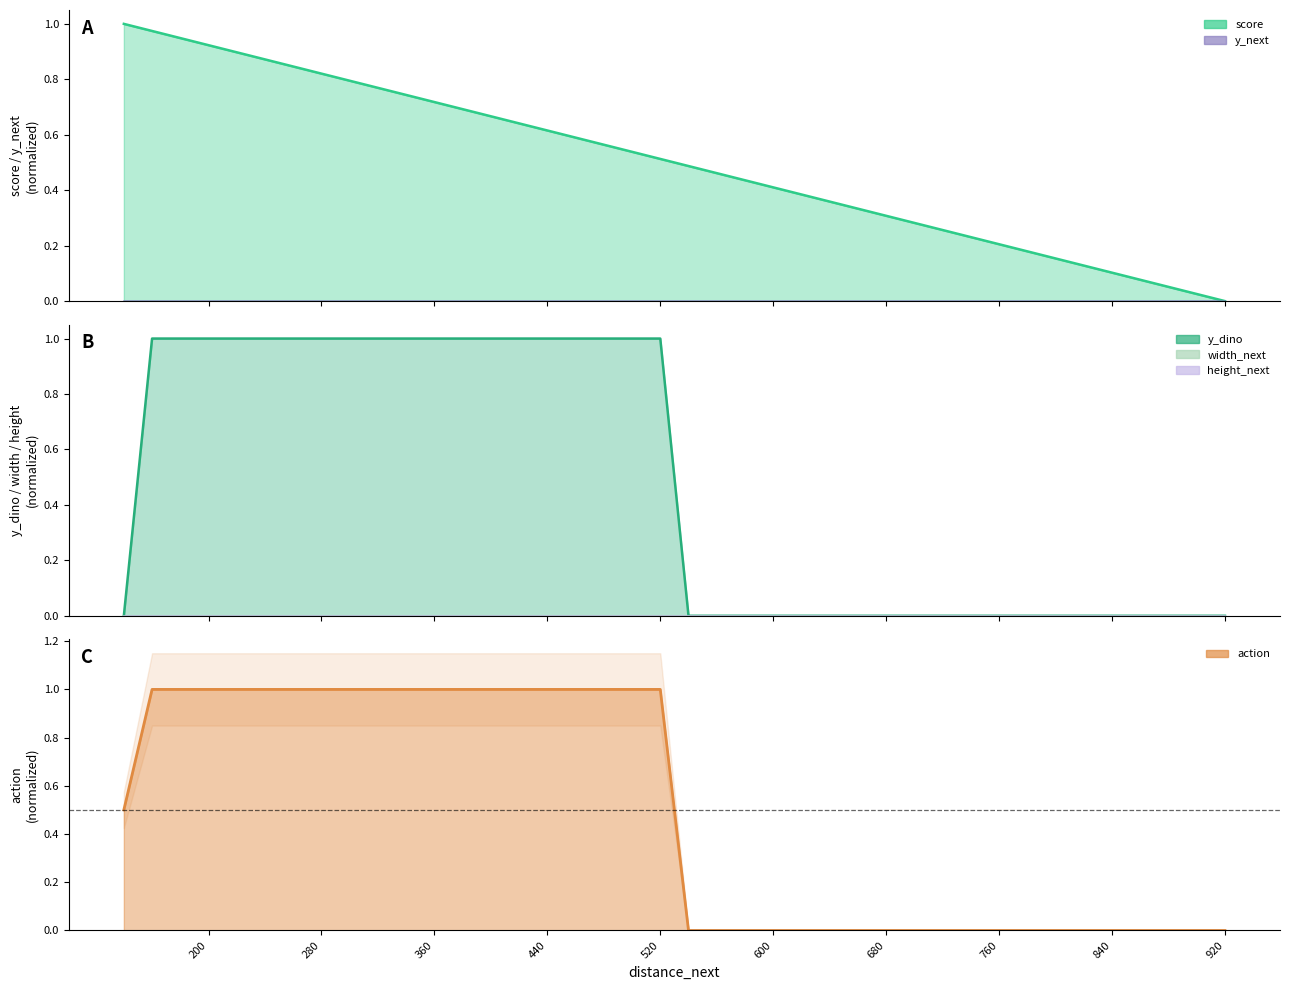

Which series has the largest total across all categories?

score